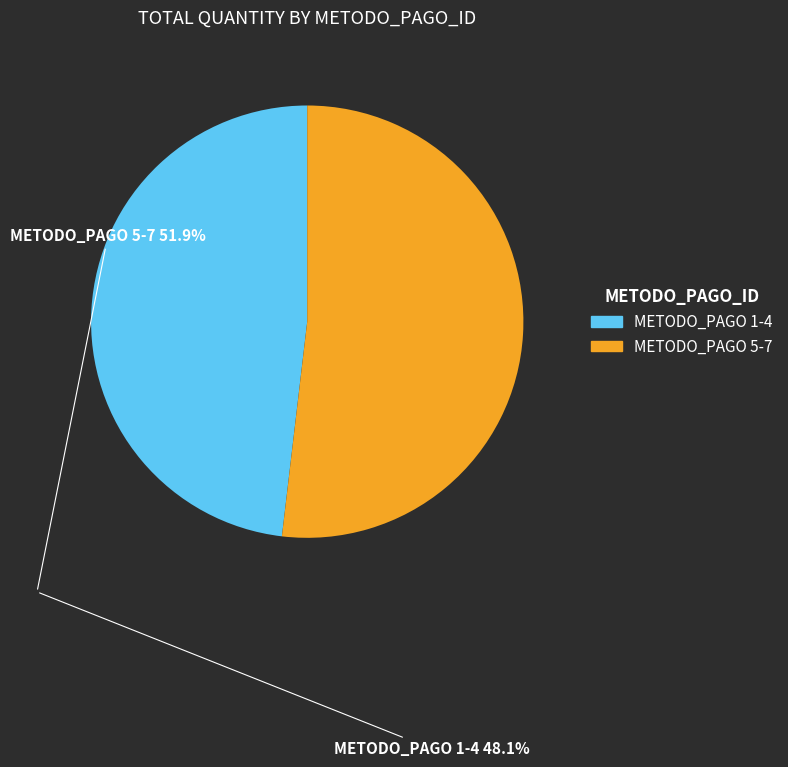

Is there a majority slice in this chart?

Yes